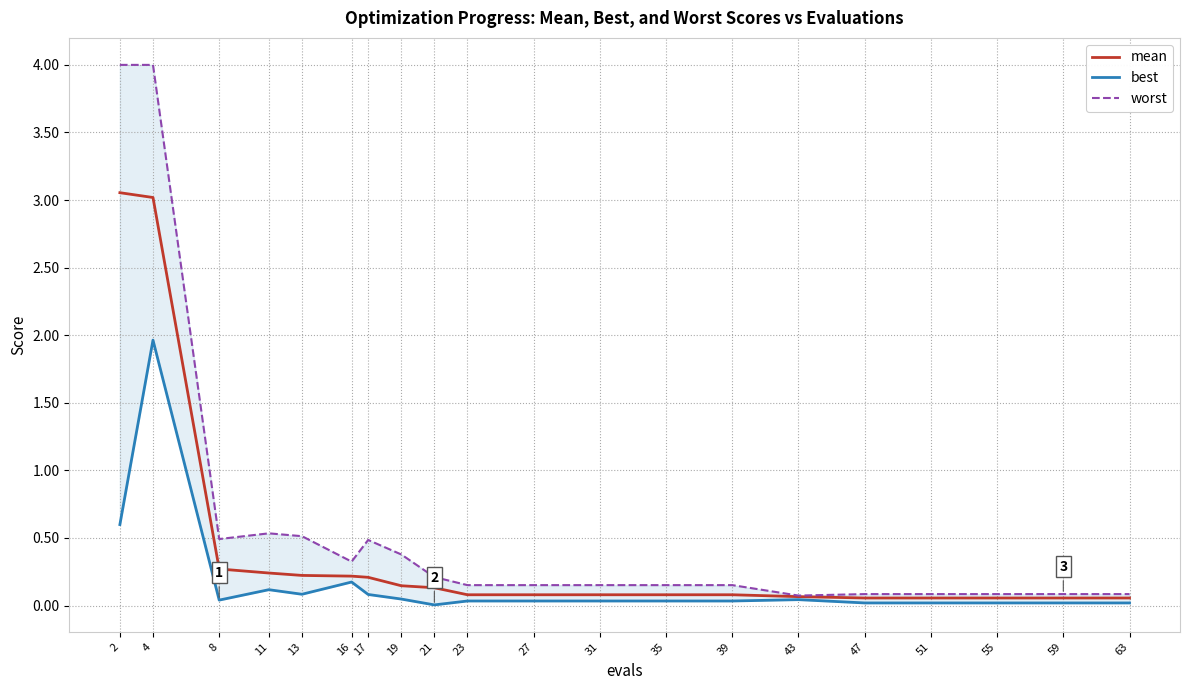

What is the maximum value for mean?

3.1